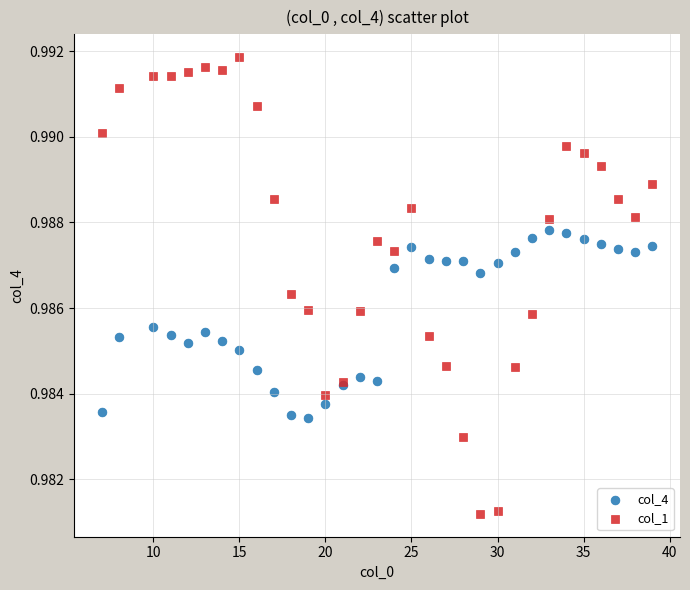

Which series reaches the minimum Y coordinate?

col_1